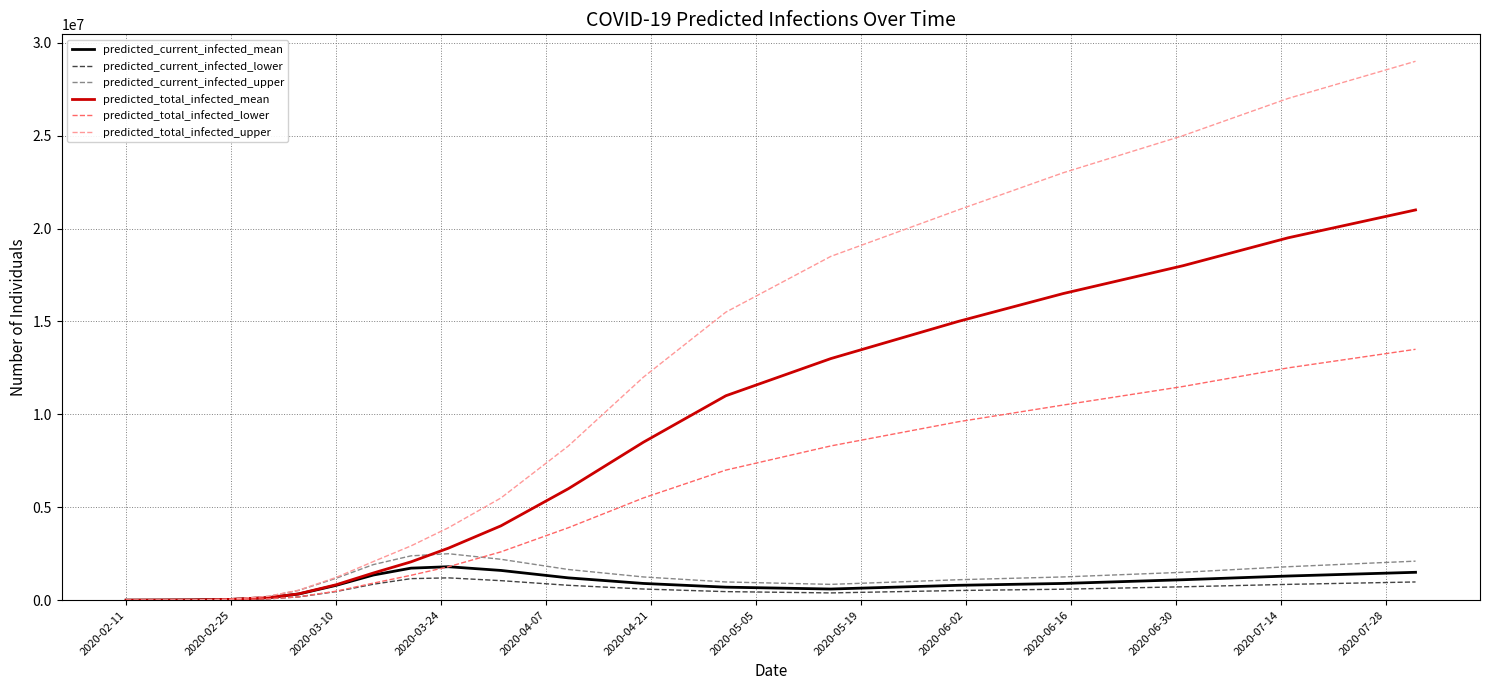

Which series has the widest spread of values?

predicted_total_infected_upper